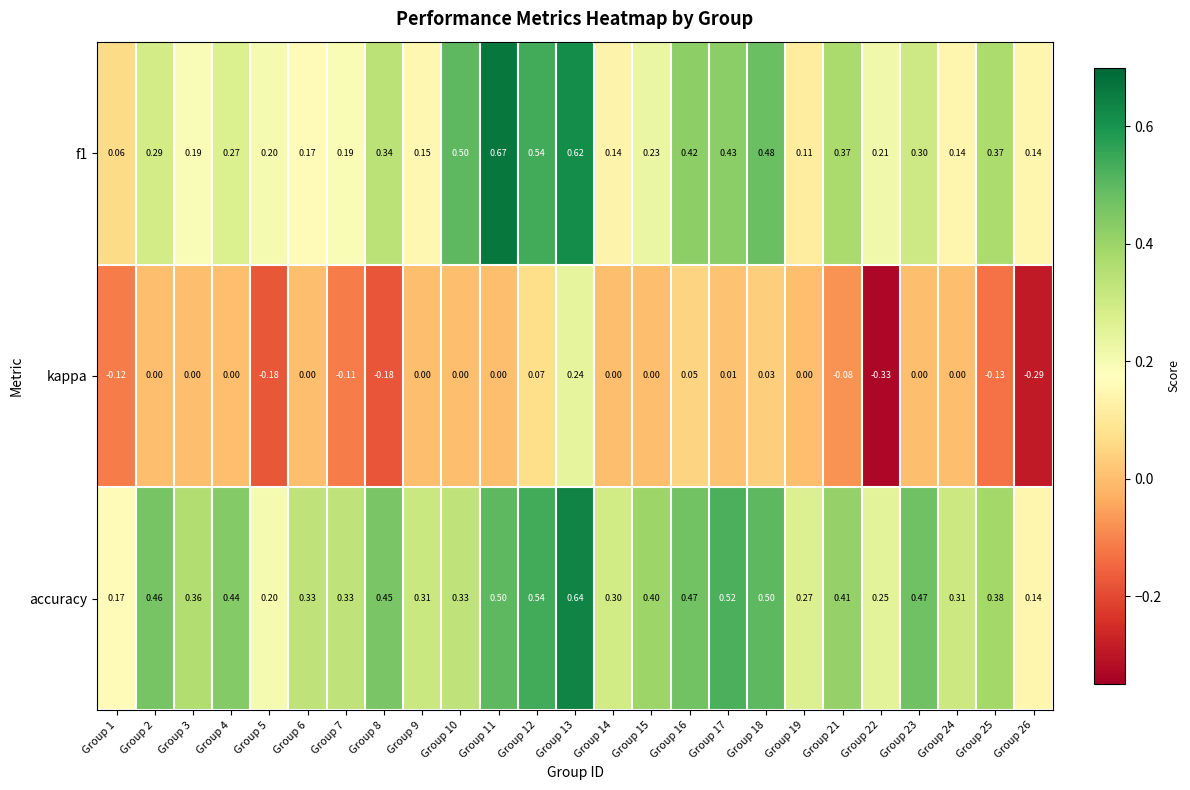

Between Group 2 and Group 6, which series saw the biggest shift?

accuracy